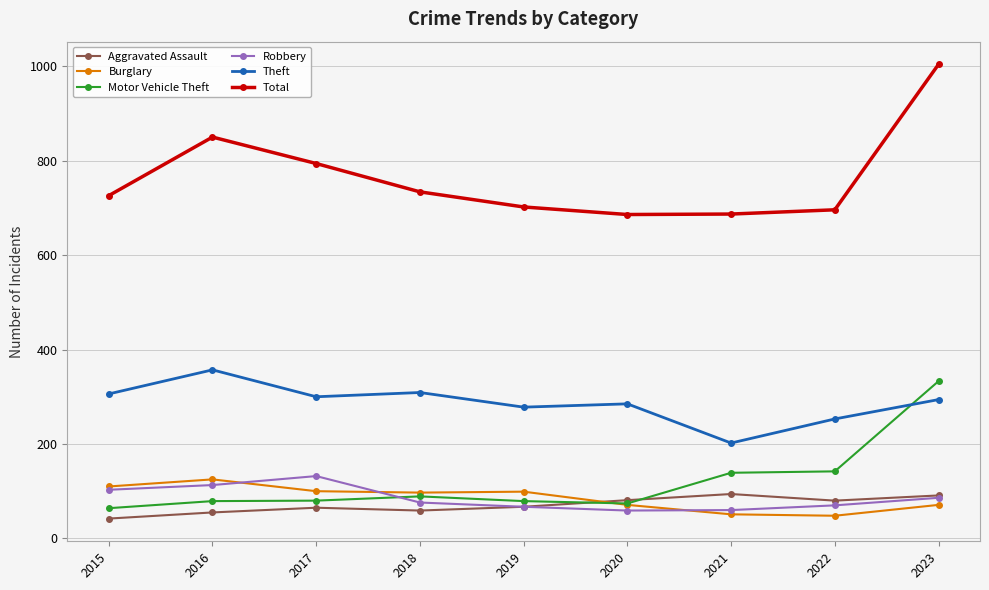

What is the value of the Robbery point at the 5th from the left?

67